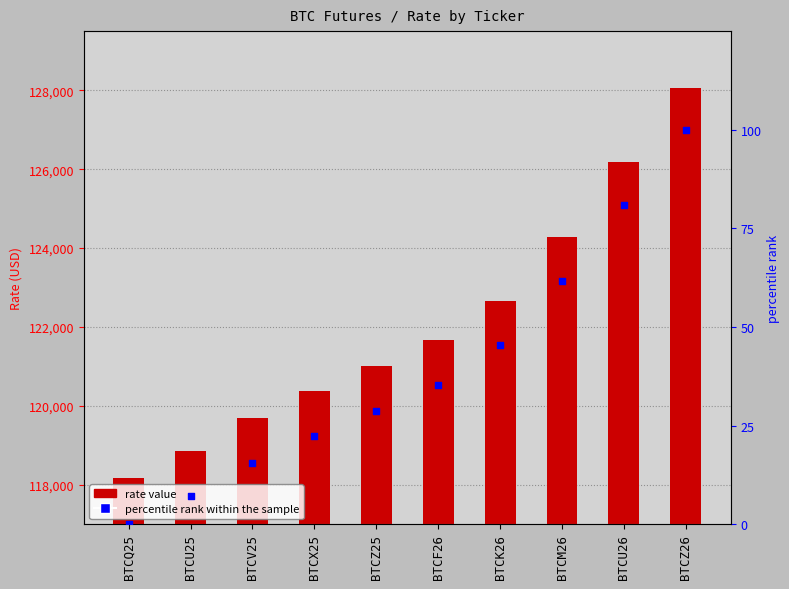

Which series has the largest total across all categories?

Rate